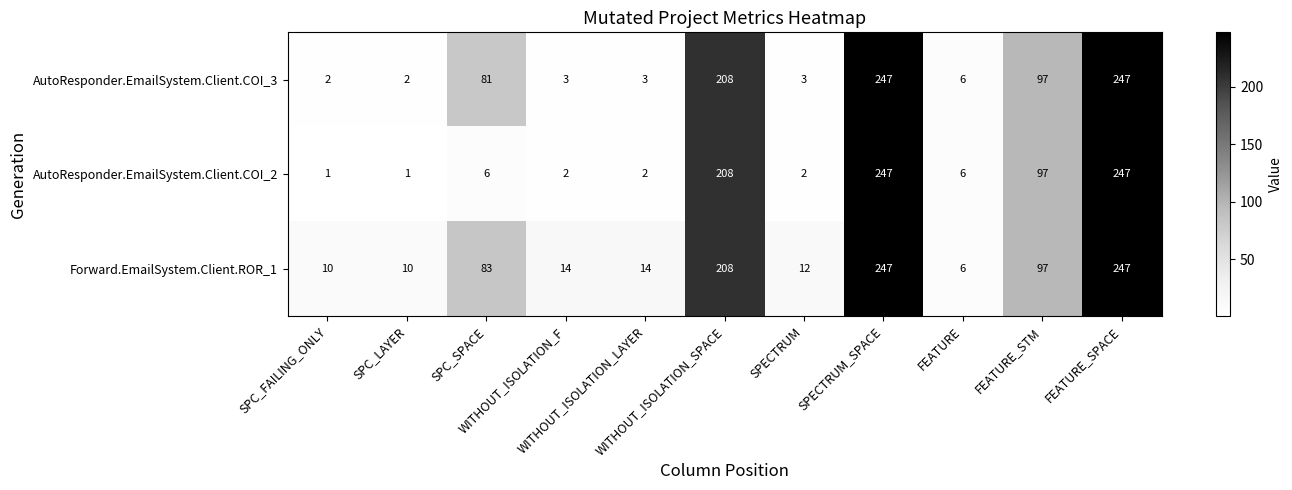

What is the highest value of the AutoResponder.EmailSystem.Client.COI_3 series?

247